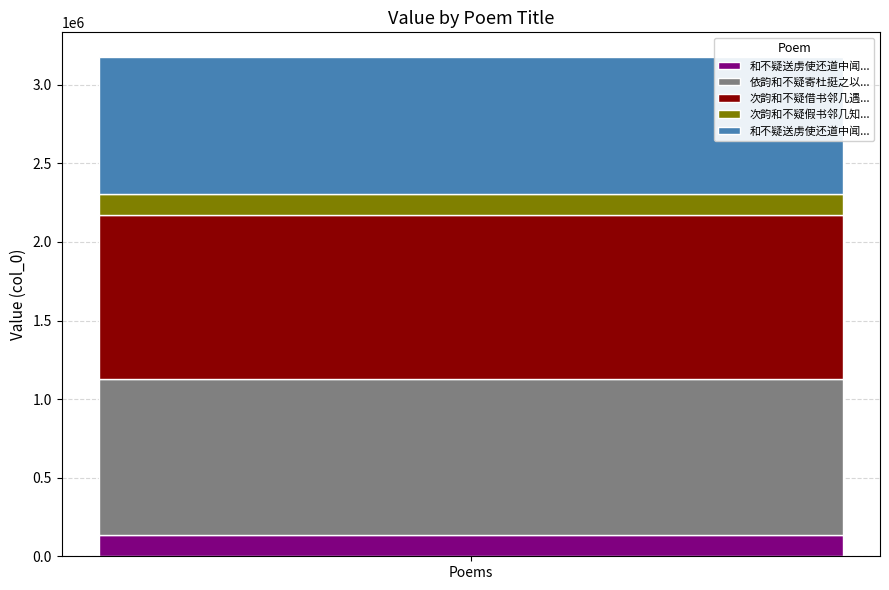

Is it true that the value at 和不疑送虏使还道中闻江邻几梅圣俞长逝作诗哭之 is 338063?

False